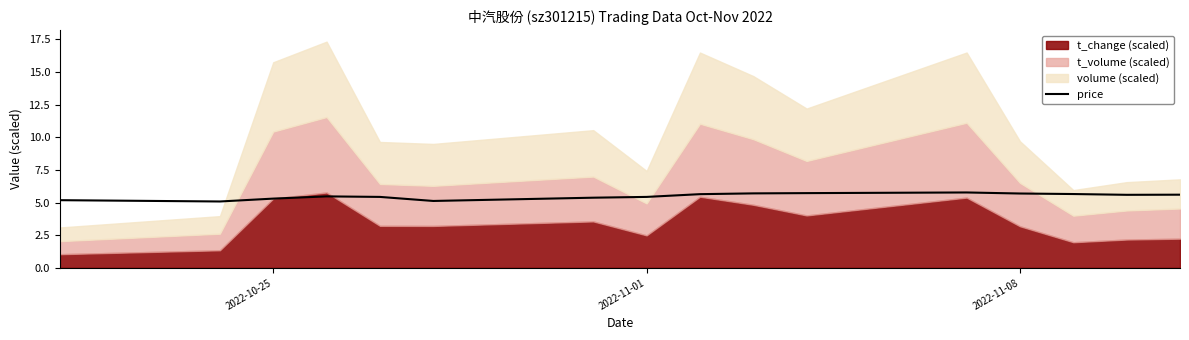

The price series shows 2.4 at 2022-11-08. True or false?

False